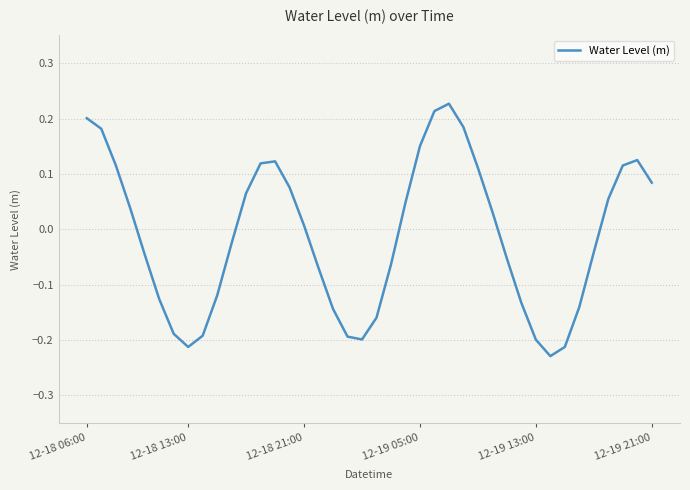

What is the difference between the maximum and minimum values?

0.5